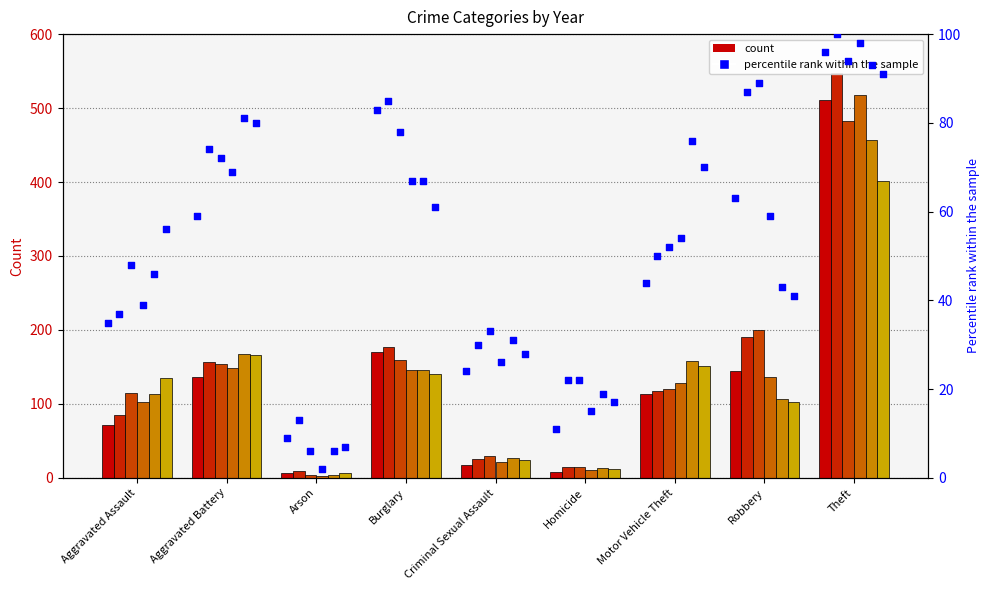

What is the change in value from Aggravated Assault to Arson?

-26